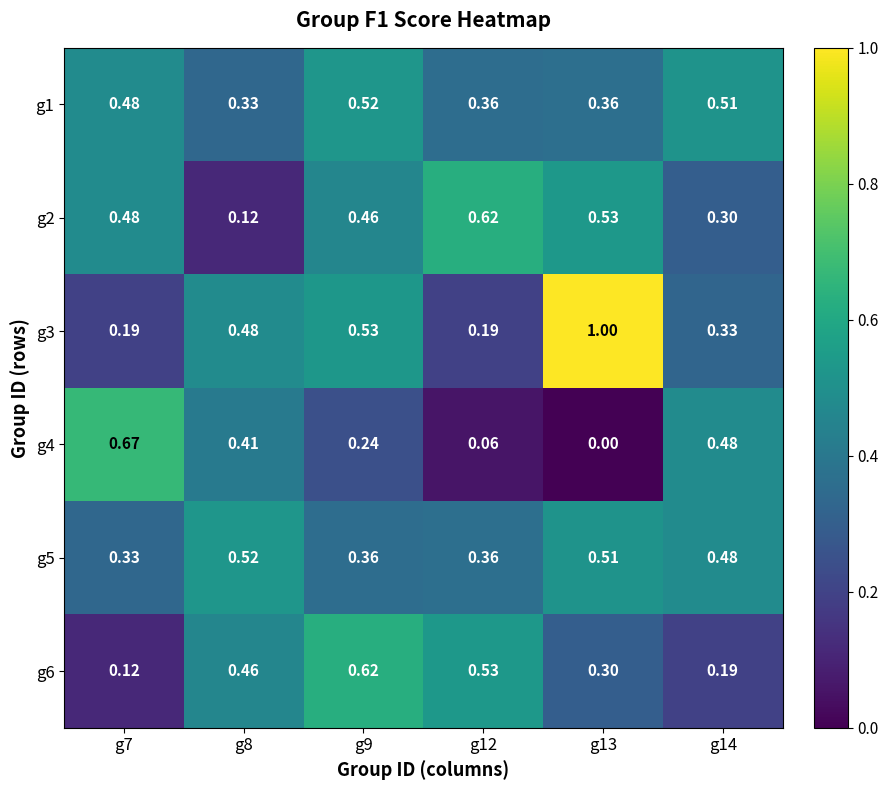

Is the value of g3 at g12 greater than the value of g4 at g9?

No